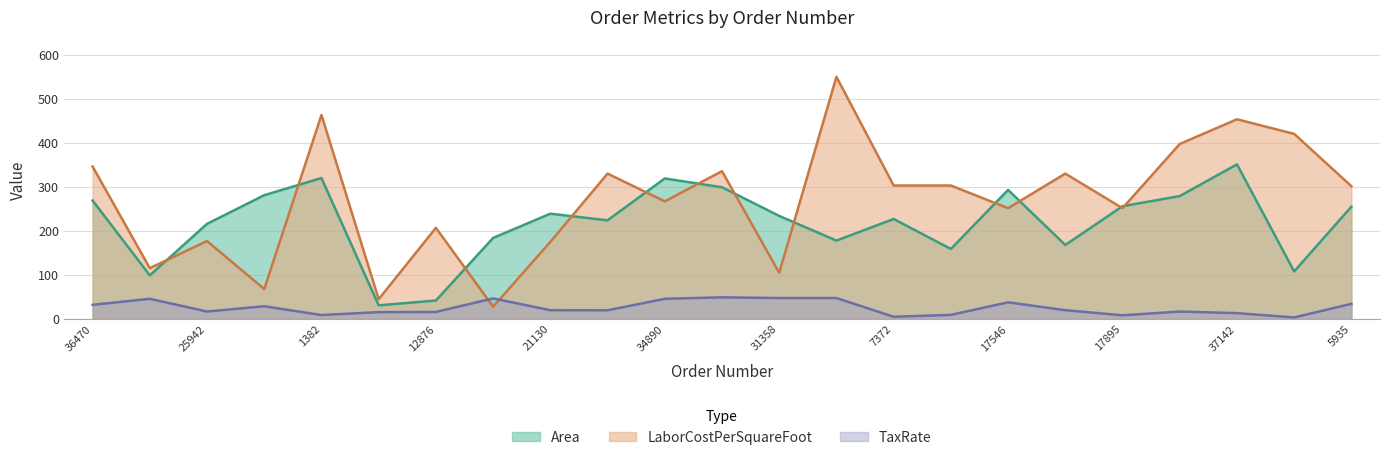

How many lines are shown in the chart?

3